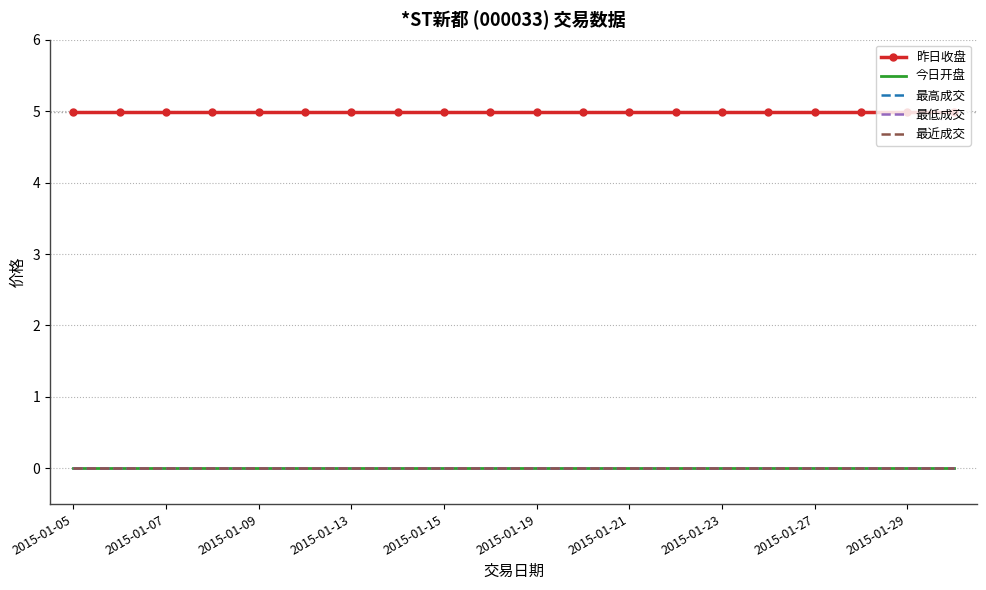

True or false: 今日开盘 and 最近成交 cross at least once.

False